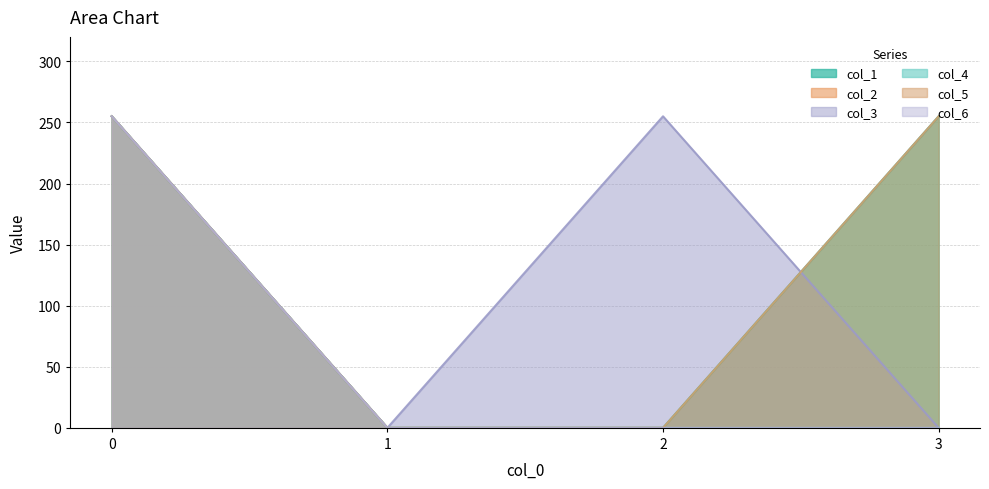

How many col_5 values are between 0 and 255?

4